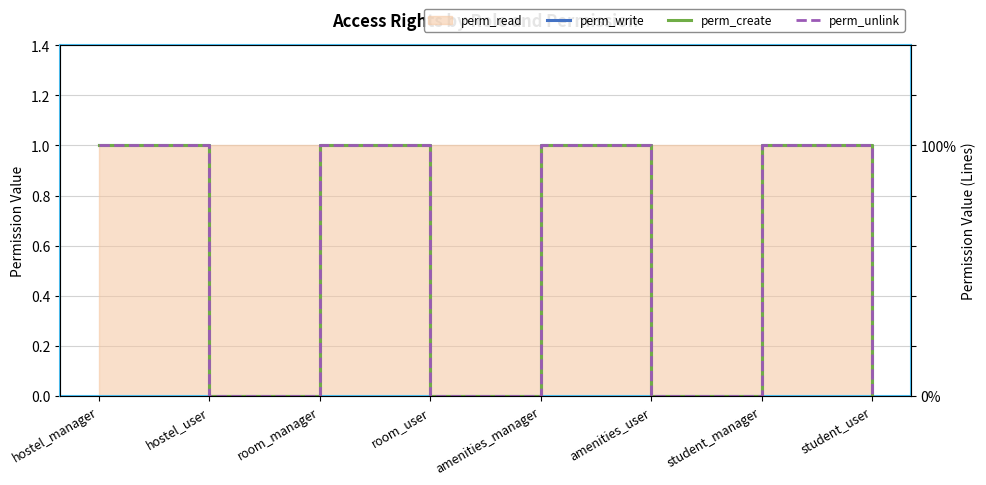

Count the perm_unlink values in the range 0 to 1.

8